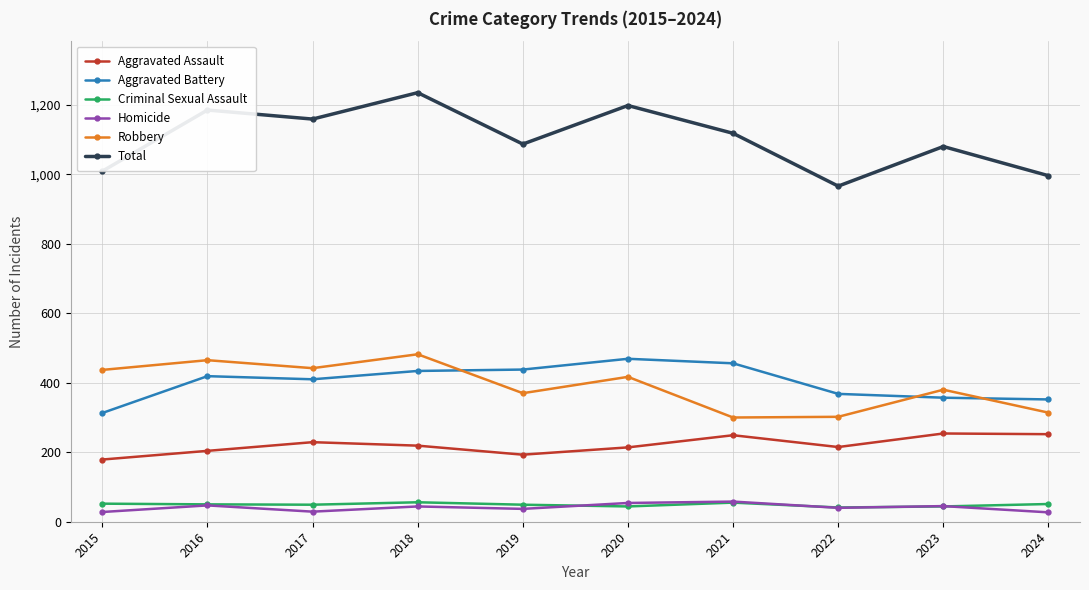

What is the value of the Robbery point at the 3rd from the left?

442